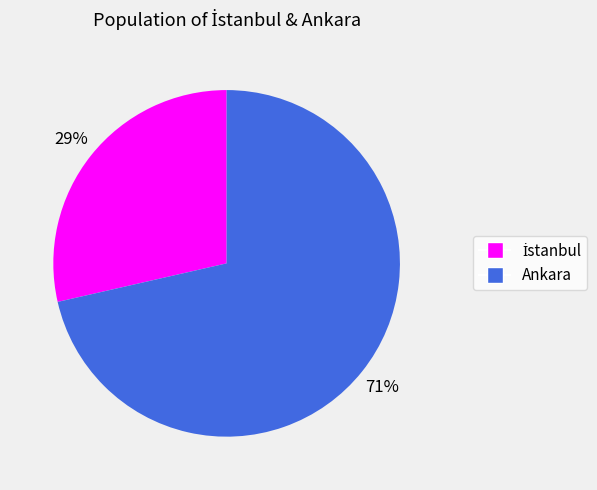

Count the number of slices in the pie.

2